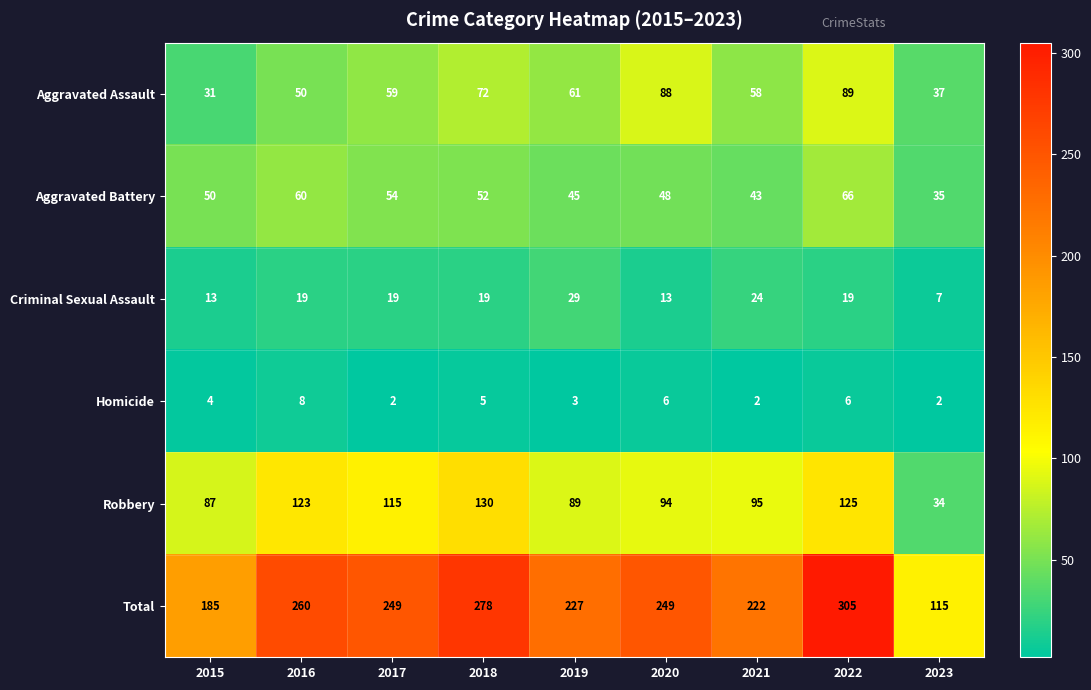

Count the number of categories in the chart.

9